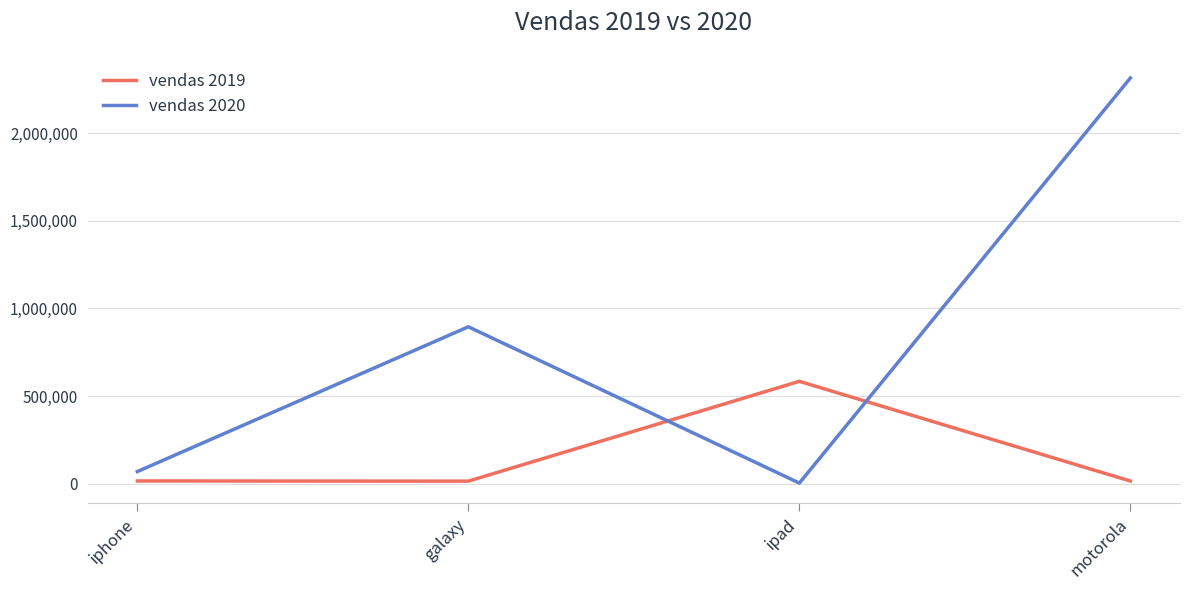

Between iphone and ipad, which series saw the biggest shift?

vendas 2019